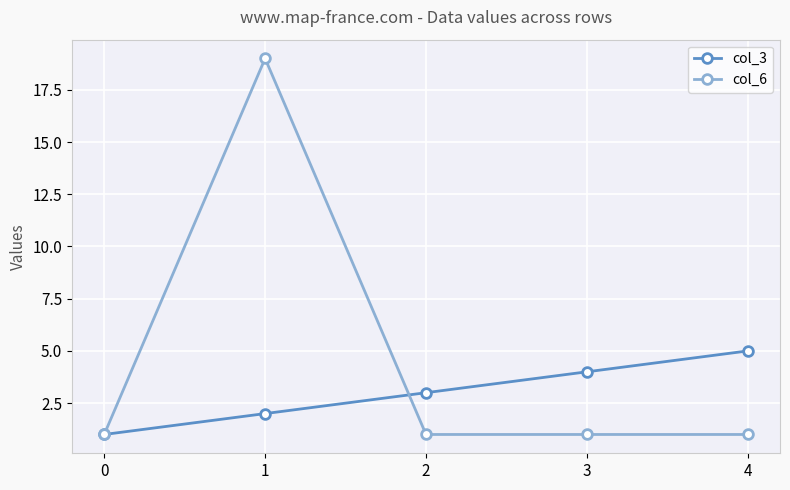

Which series has the largest total across all categories?

col_6